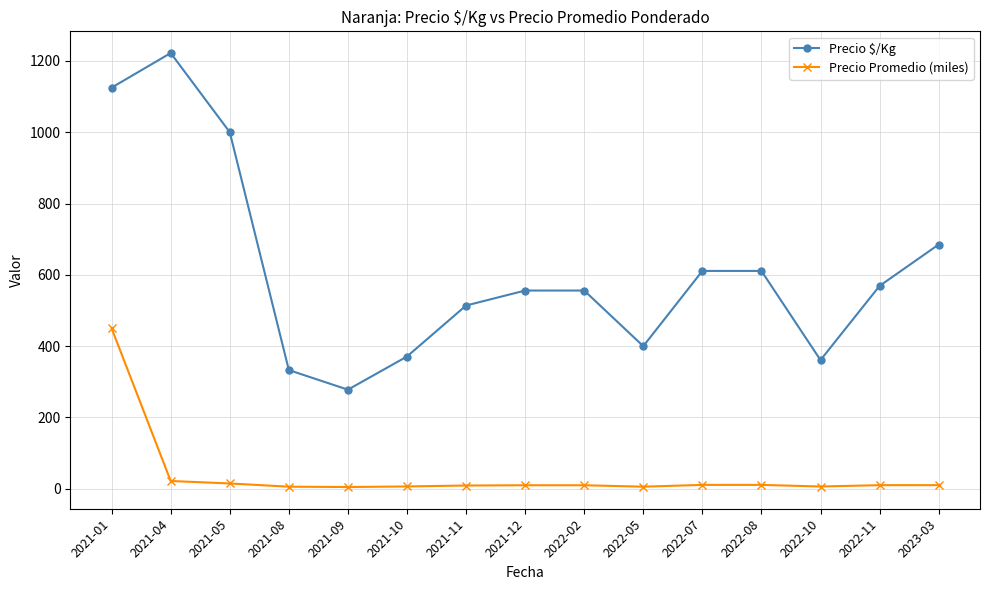

Between 2022-02 and 2022-05, which series saw the biggest shift?

Precio $/Kg